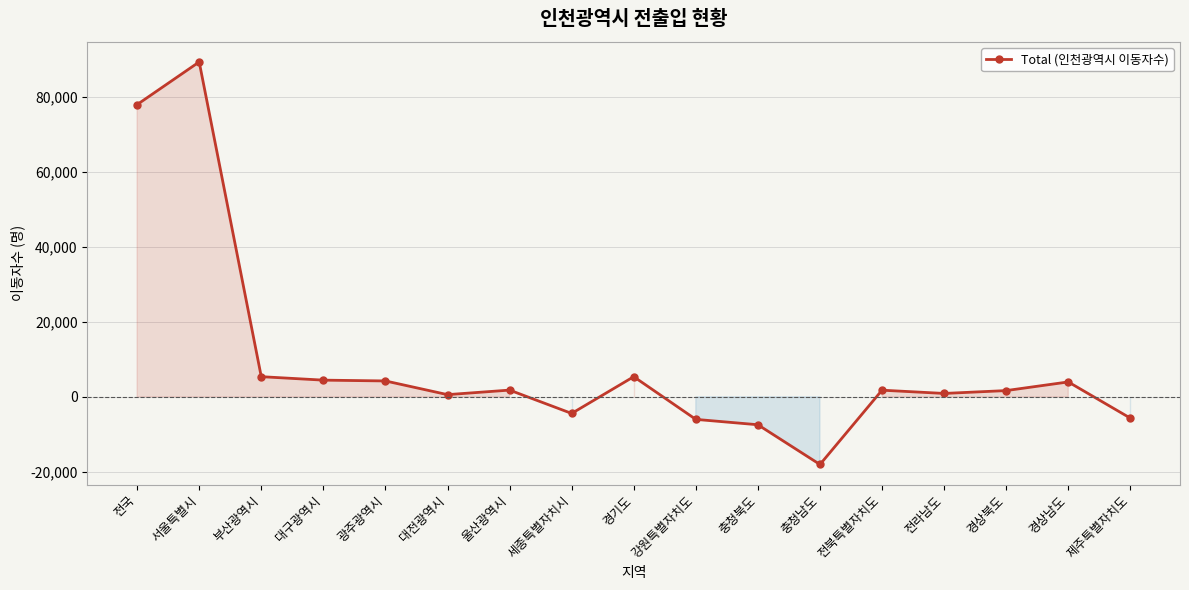

What position from the right is 대전광역시?

12